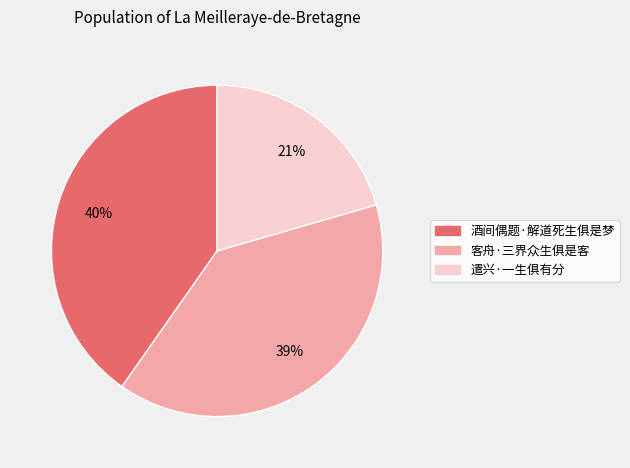

To the nearest percent, what is the combined percentage of 客舟·三界众生俱是客 and 遣兴·一生俱有分?

60%